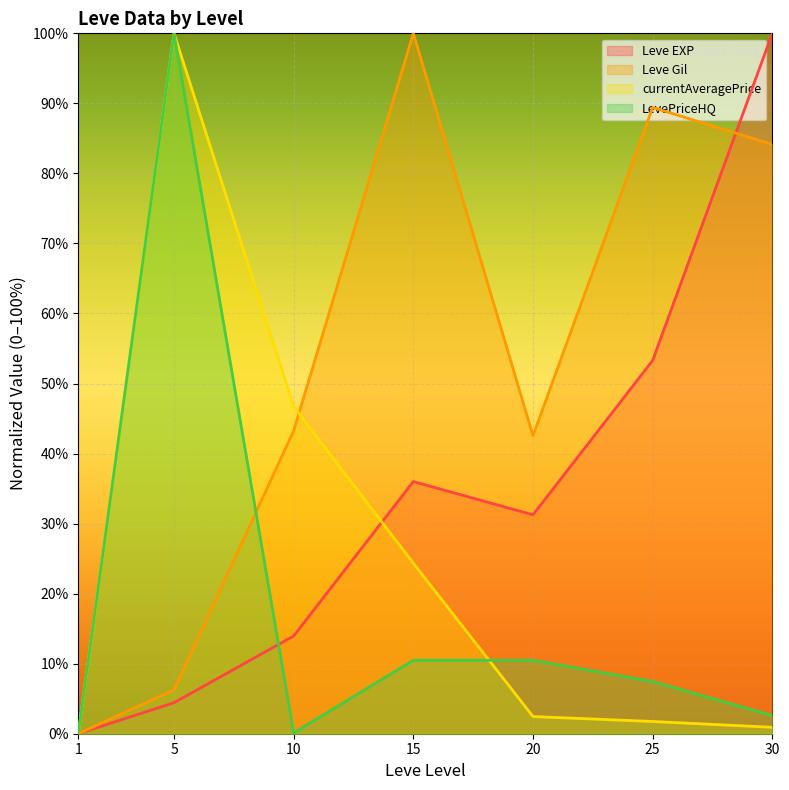

List the series in order of their overall mean, lowest first.

LevePriceHQ, currentAveragePrice, Leve EXP, Leve Gil